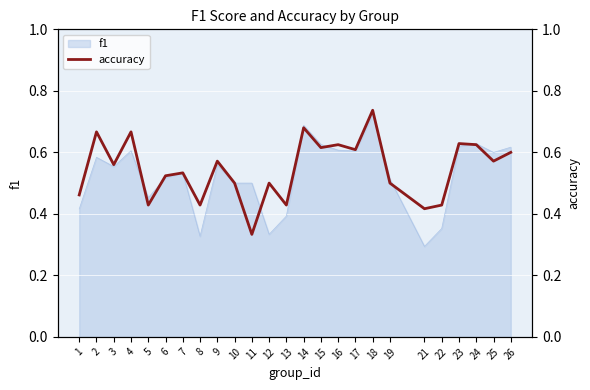

True or false: the data shows 0.7 at 14.

True